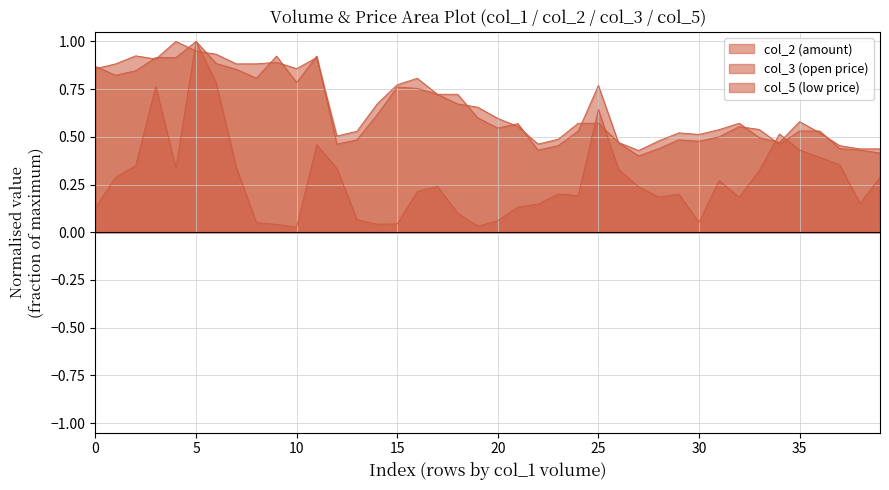

What are all the series names shown in the legend?

col_2, col_3, col_5